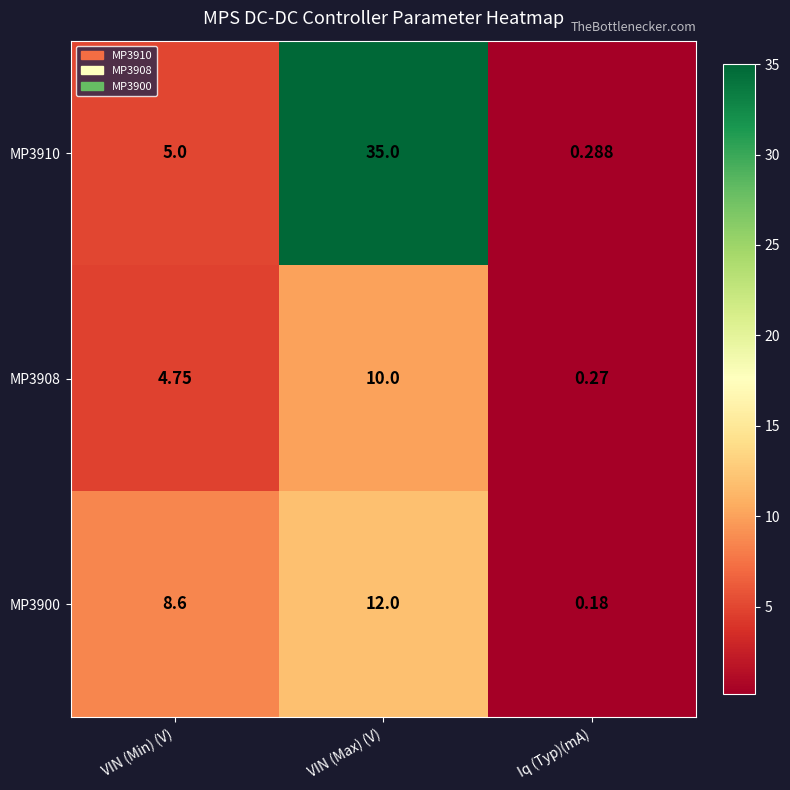

At which category does the chart reach its minimum across all series?

Iq (Typ)(mA)